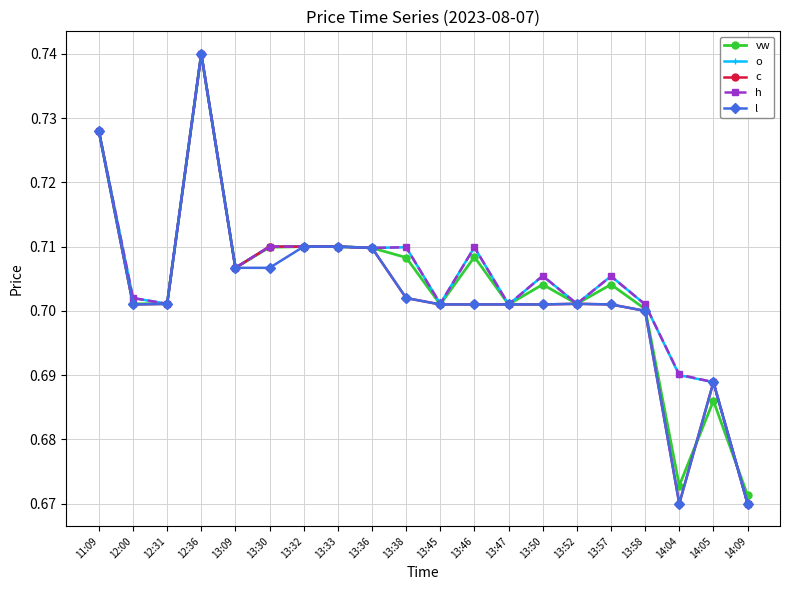

What is the difference between the maximum and minimum values in the h series?

0.1